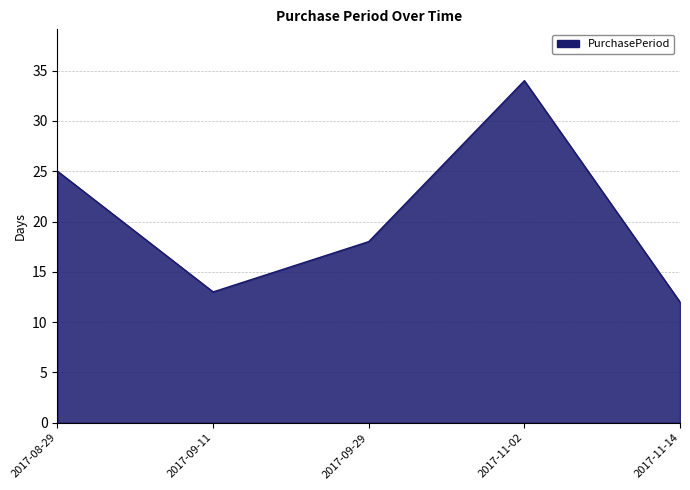

The value at 2017-09-29 is 18. True or false?

True